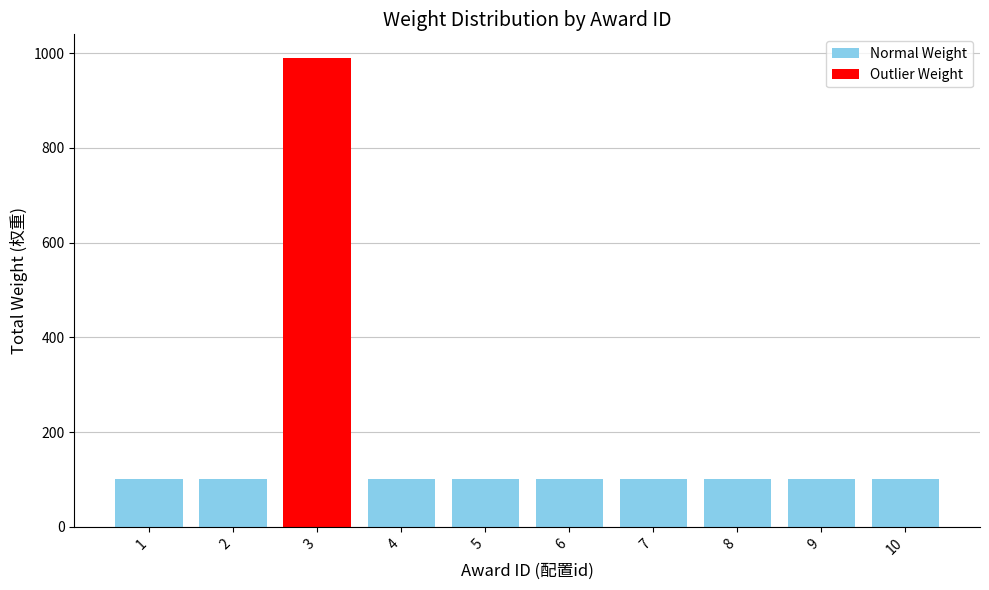

Is it true that the value at 10 is 100?

True